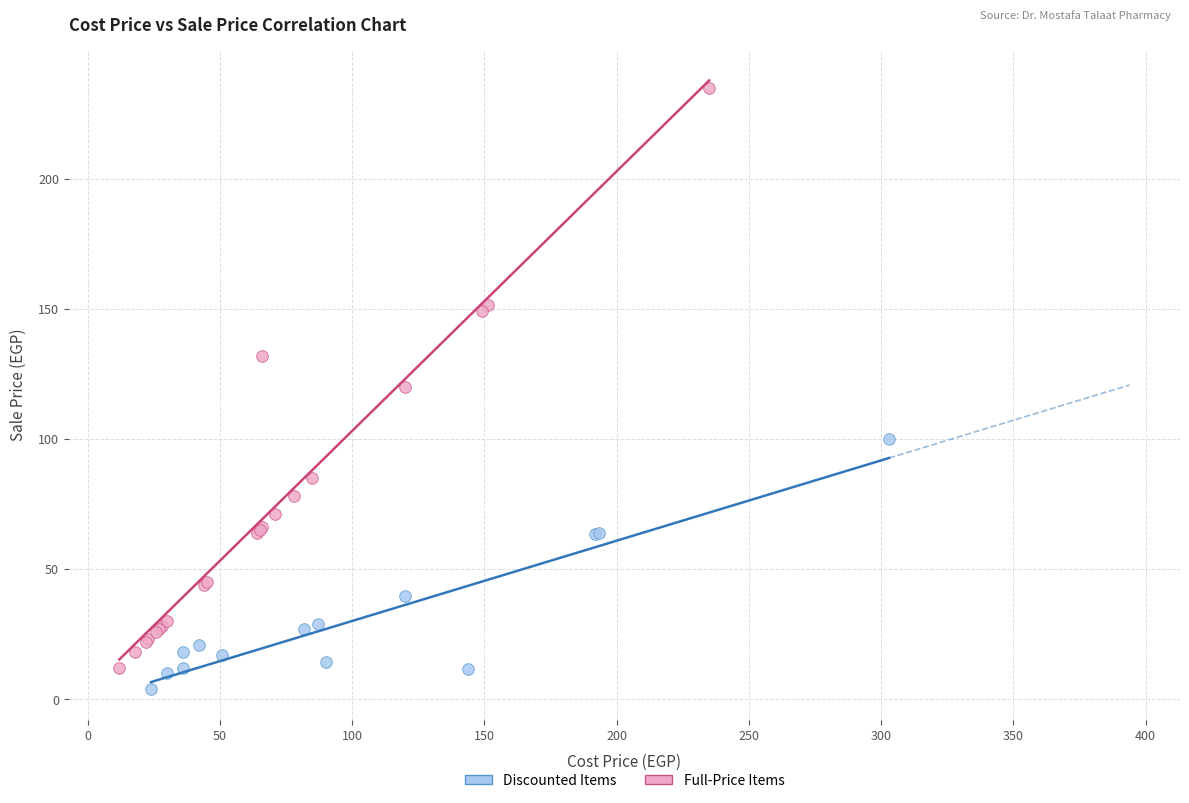

What are all the series names shown in the legend?

Discounted Items, Full-Price Items